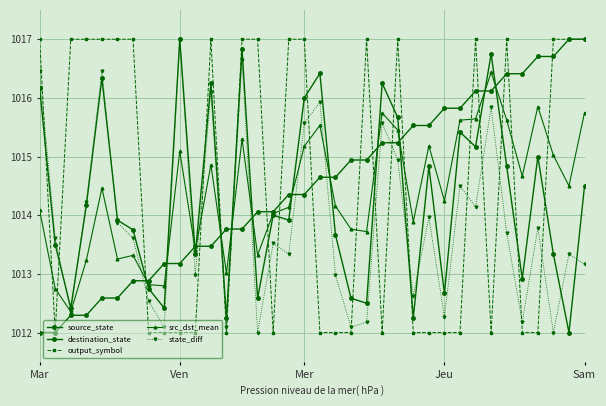

Reading left to right, what are all the values shown in this chart?

source_state: 1012.0	1012.0	1012.3	1012.3	1012.6	1012.6	1012.9	1012.9	1013.2	1013.2	1013.5	1013.5	1013.8	1013.8	1014.1	1014.1	1014.4	1014.4	1014.6	1014.6	1014.9	1014.9	1015.2	1015.2	1015.5	1015.5	1015.8	1015.8	1016.1	1016.1	1016.4	1016.4	1016.7	1016.7	1017.0	1017.0
destination_state: 1016.2	1013.5	1012.4	1014.2	1016.3	1013.9	1013.8	1012.8	1012.4	1017.0	1013.3	1016.2	1012.2	1016.8	1012.6	1014.0	1013.9	1016.0	1016.4	1013.7	1012.6	1012.5	1016.2	1015.7	1012.2	1014.8	1012.7	1015.4	1015.2	1016.8	1014.8	1012.9	1015.0	1013.3	1012.0	1014.5
output_symbol: 1017.0	1012.0	1017.0	1017.0	1017.0	1017.0	1017.0	1012.0	1012.0	1012.0	1012.0	1017.0	1012.0	1017.0	1017.0	1012.0	1017.0	1017.0	1012.0	1012.0	1012.0	1017.0	1012.0	1017.0	1012.0	1012.0	1012.0	1012.0	1017.0	1012.0	1017.0	1012.0	1012.0	1017.0	1017.0	1017.0
src_dst_mean: 1014.1	1012.8	1012.4	1013.2	1014.5	1013.3	1013.3	1012.8	1012.8	1015.1	1013.4	1014.9	1013.0	1015.3	1013.3	1014.0	1014.1	1015.2	1015.5	1014.2	1013.8	1013.7	1015.7	1015.5	1013.9	1015.2	1014.2	1015.6	1015.6	1016.4	1015.6	1014.7	1015.9	1015.0	1014.5	1015.8
state_diff: 1016.5	1013.6	1012.4	1014.2	1016.5	1013.9	1013.6	1012.5	1012.1	1017.0	1013.0	1016.1	1012.1	1016.6	1012.0	1013.5	1013.3	1015.6	1015.9	1013.0	1012.1	1012.2	1015.6	1014.9	1012.6	1014.0	1012.3	1014.5	1014.1	1015.8	1013.7	1012.2	1013.8	1012.0	1013.3	1013.2